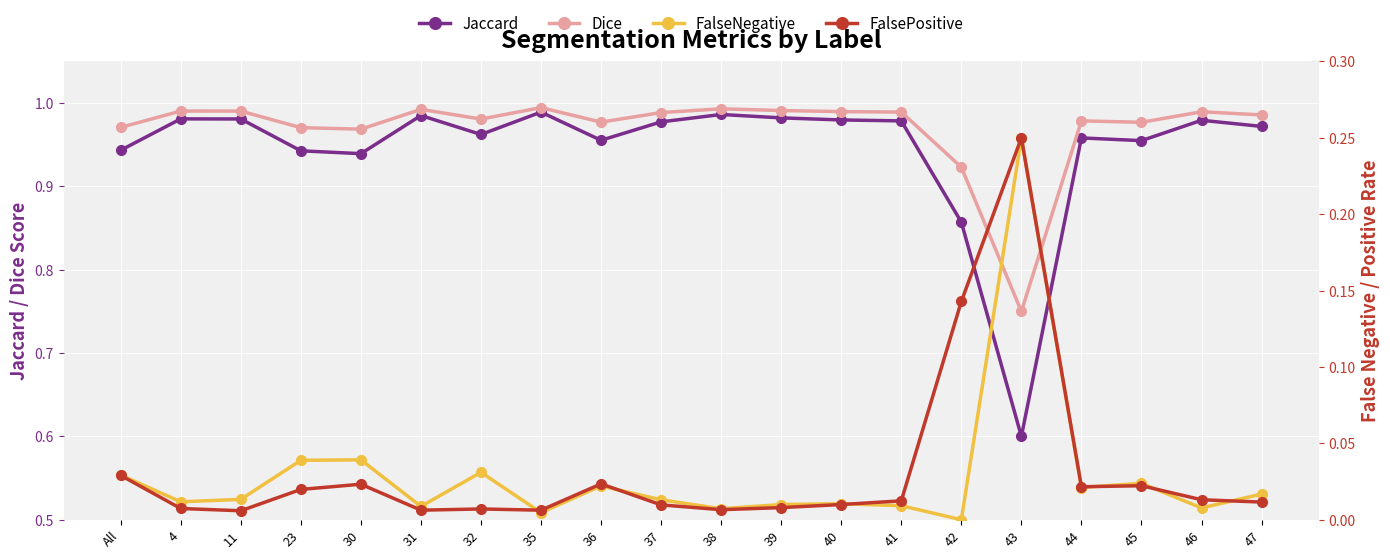

Which series changed the most between 42 and 45?

FalsePositive